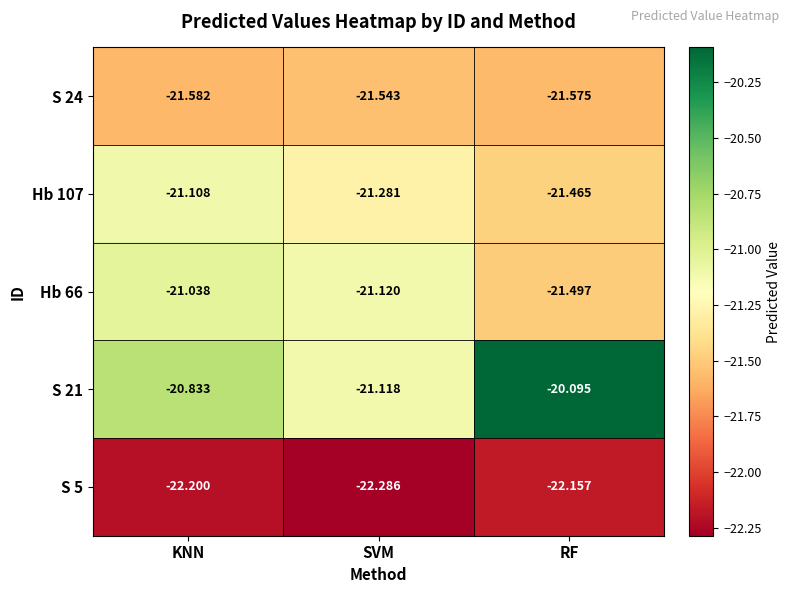

Which series changed the most between SVM and RF?

S 21